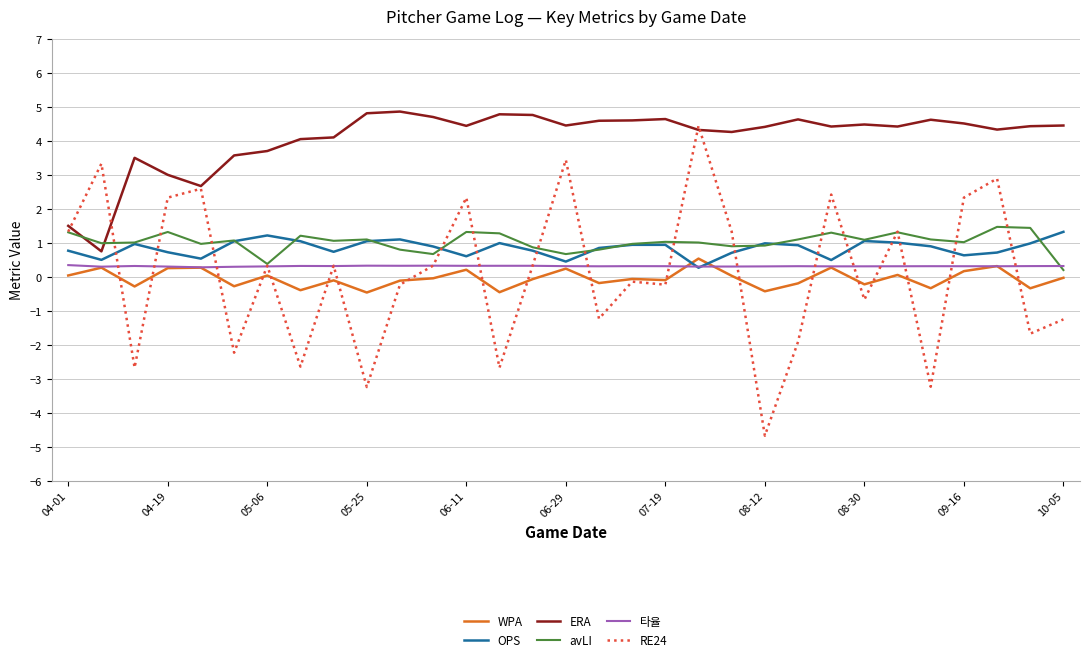

Which series has the largest total across all categories?

ERA